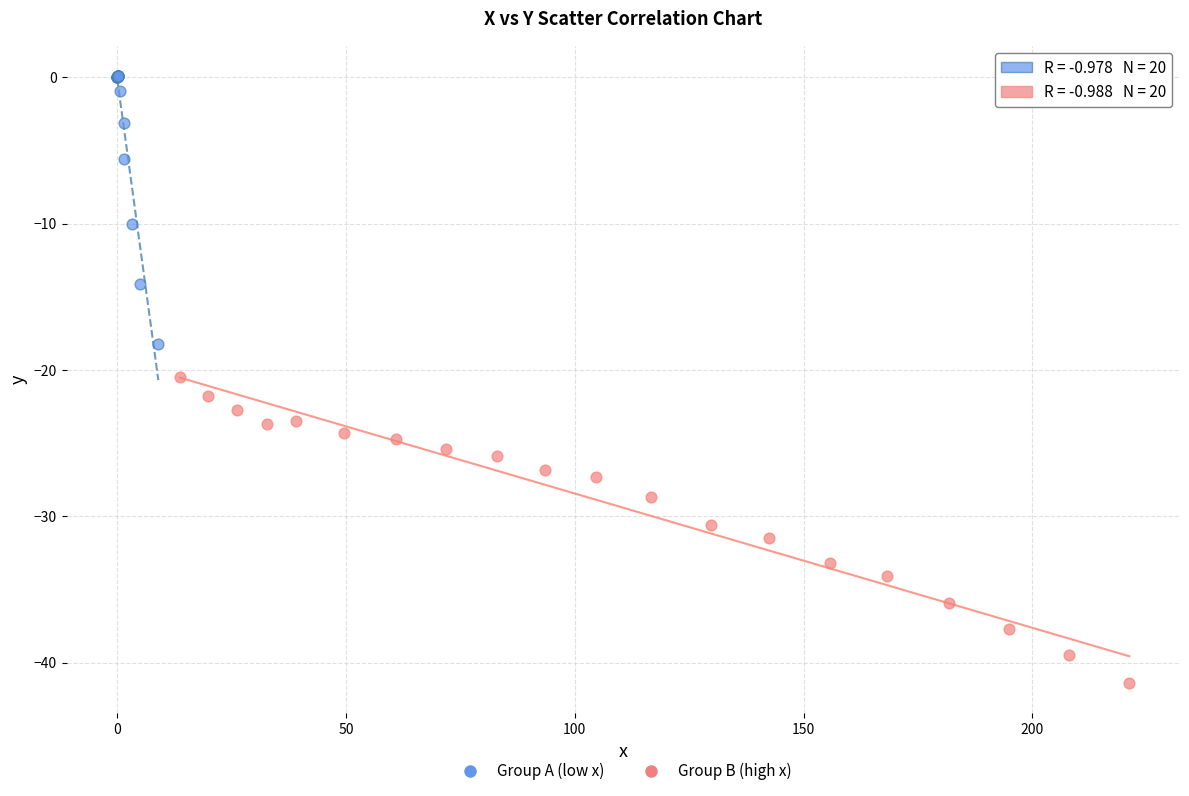

What are all the series names shown in the legend?

Group A (low x), Group B (high x)